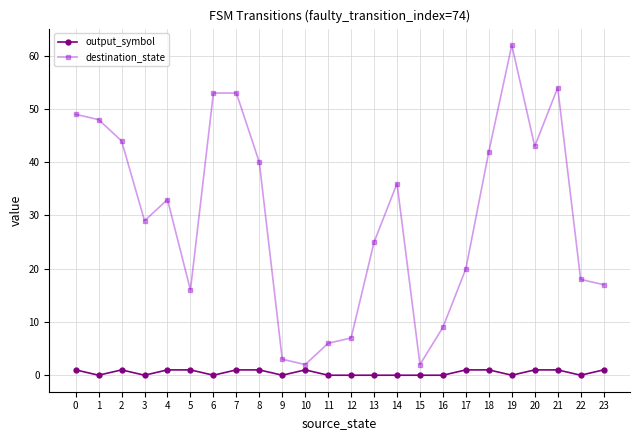

Between 5 and 11, which series saw the biggest shift?

destination_state